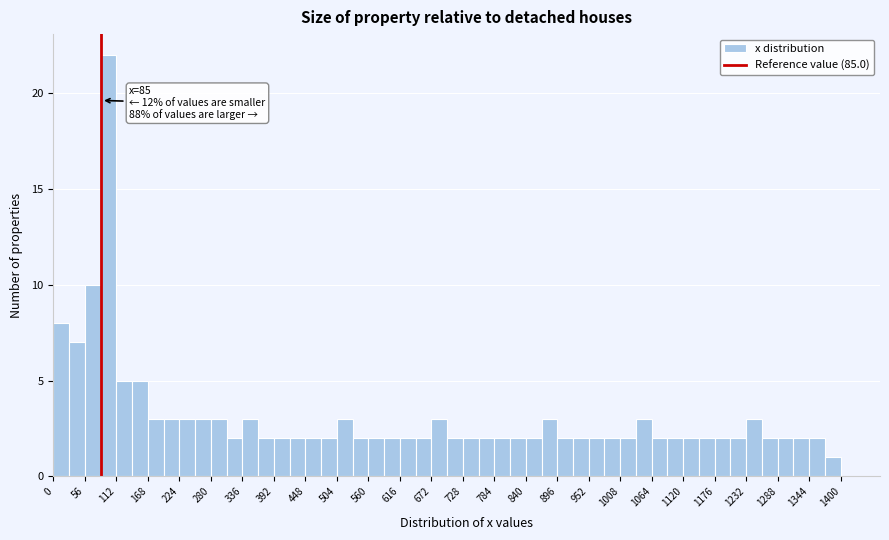

Around what value on the x-axis is the tallest bar? Give the approximate position of its centre, as read against the axis.

100